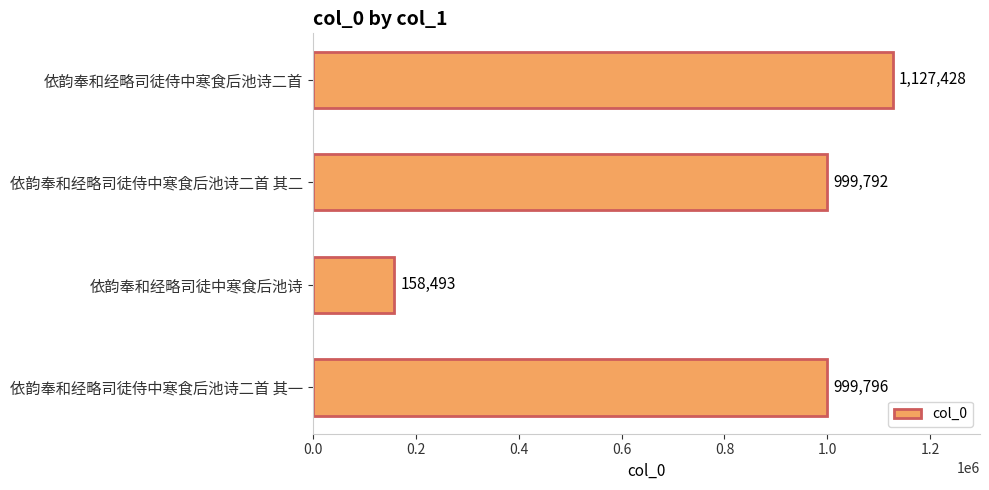

What is the difference between the maximum and minimum values?

968935